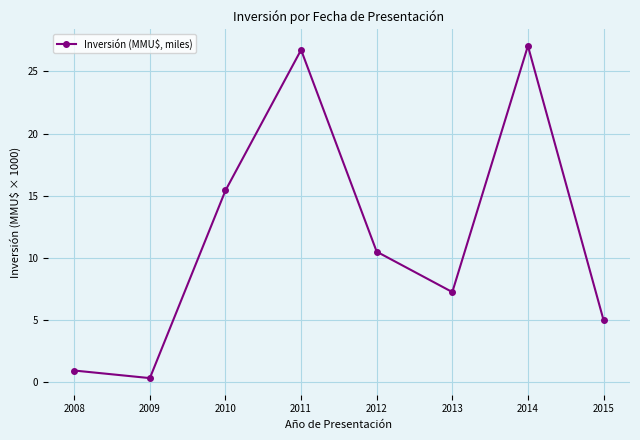

Approximately how many times larger is the value at 2014 compared to 2010?

1.8